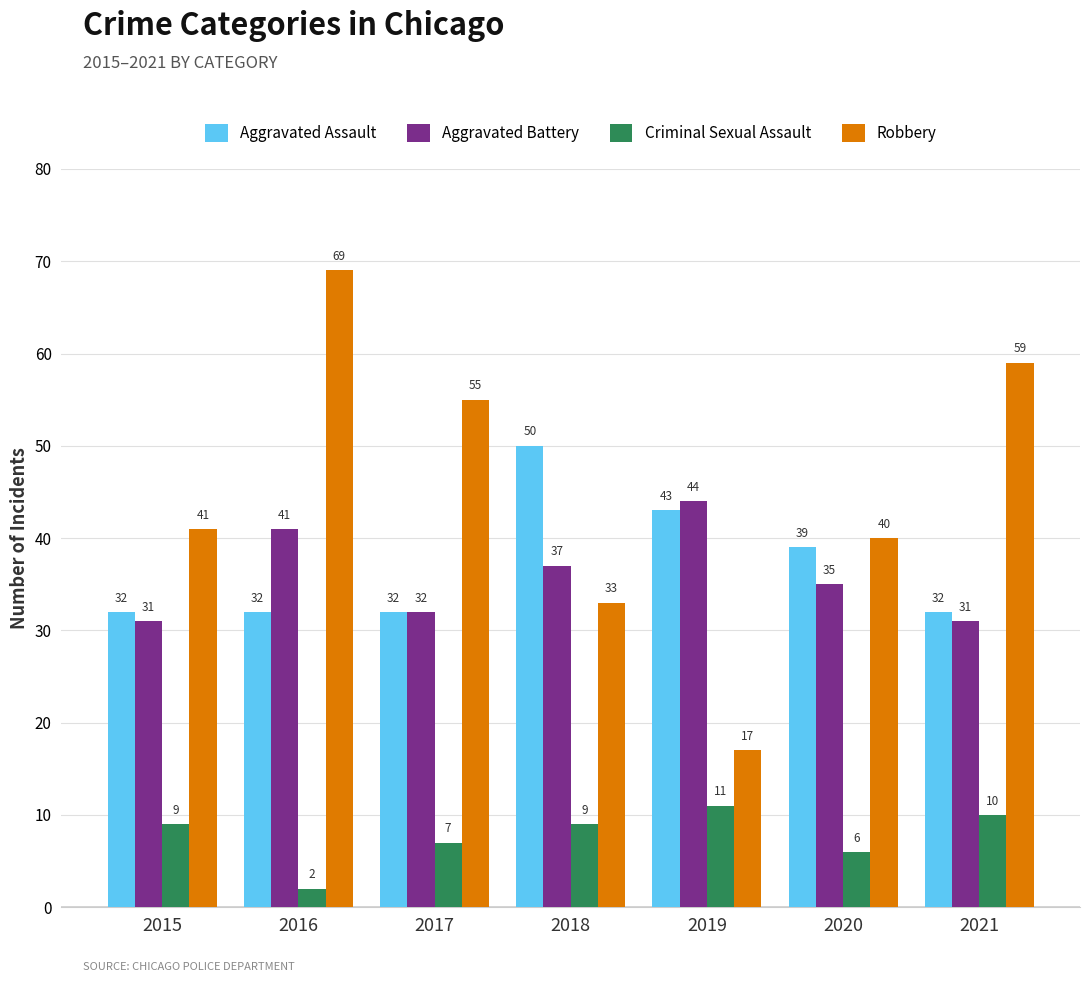

What is the value of the Aggravated Battery bar at the 3rd from the left?

32